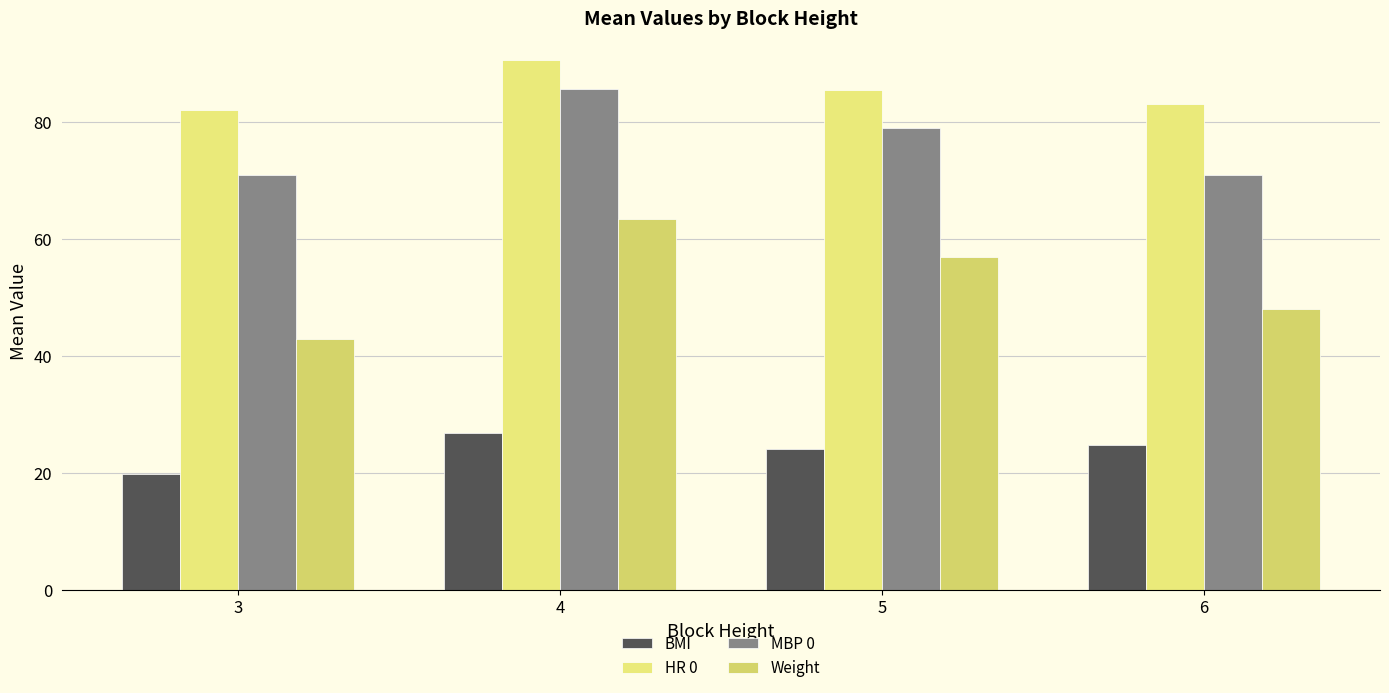

How many bars are there in total?

16